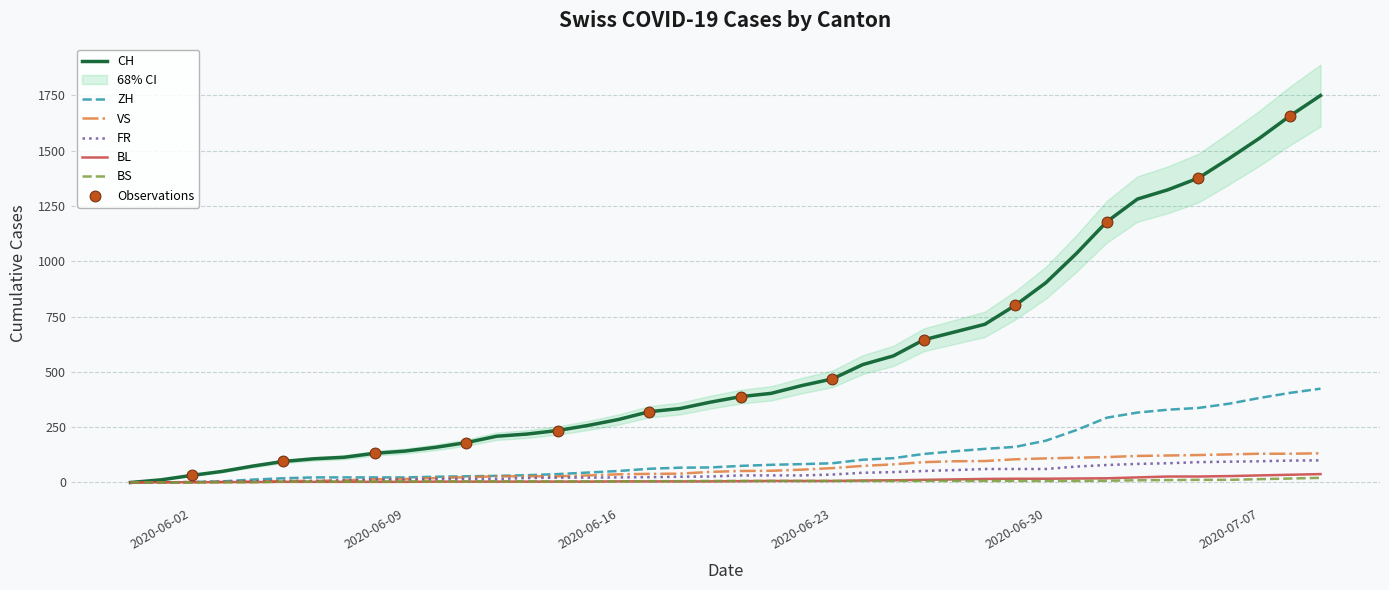

Which series reaches the maximum Y coordinate?

CH